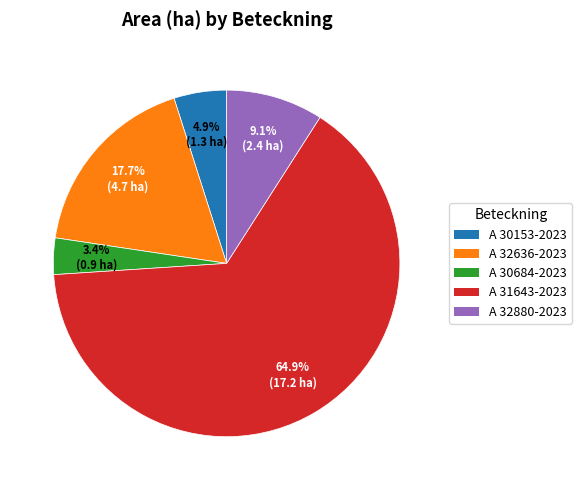

How many slices are in this pie chart?

5